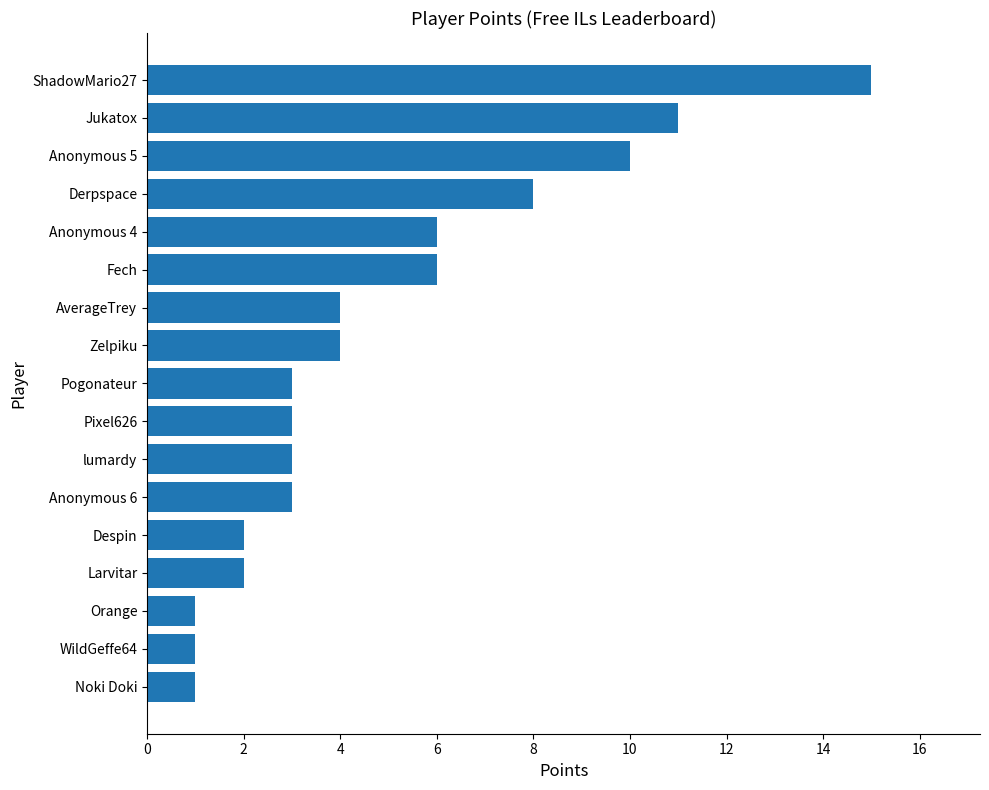

What is the smallest value displayed?

1